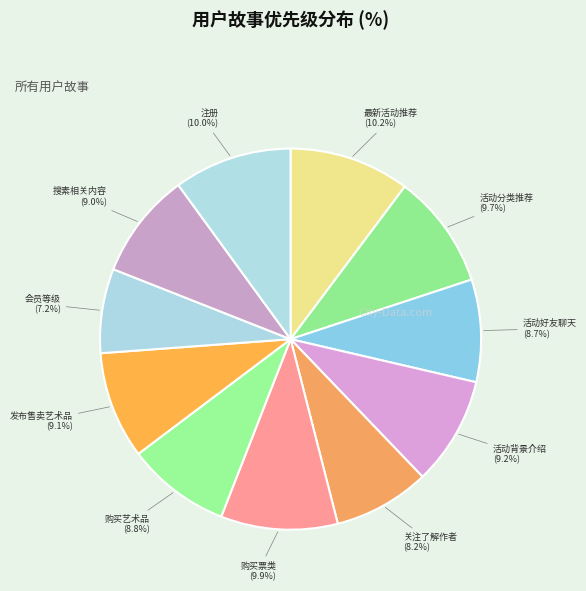

Count the number of slices in the pie.

11